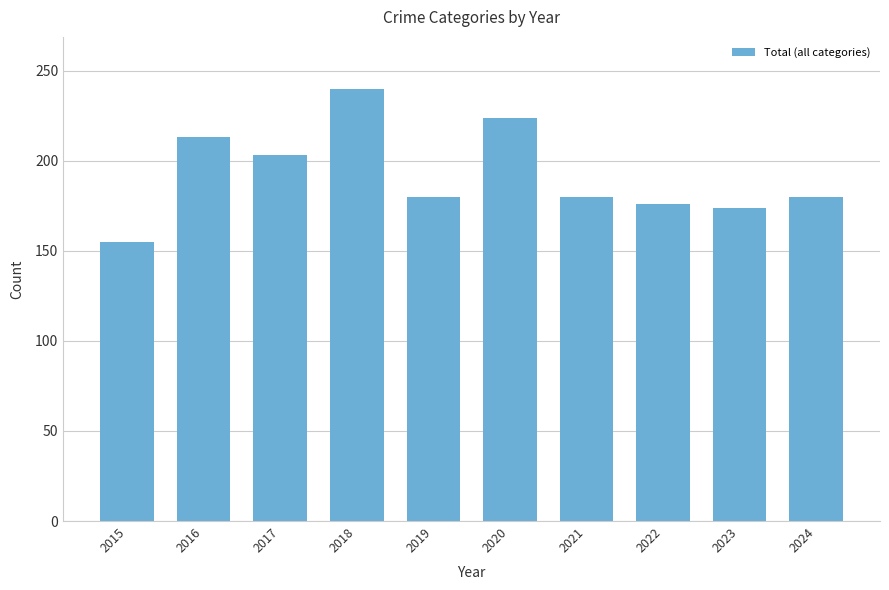

Reading right to left, extract all data points from this chart.

180	174	176	180	224	180	240	203	213	155